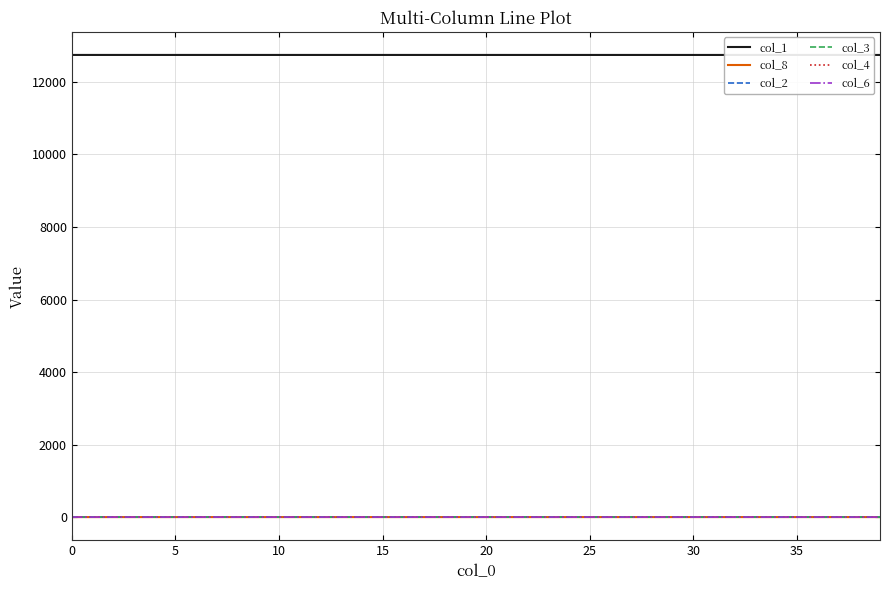

Which series has the largest total across all categories?

col_1